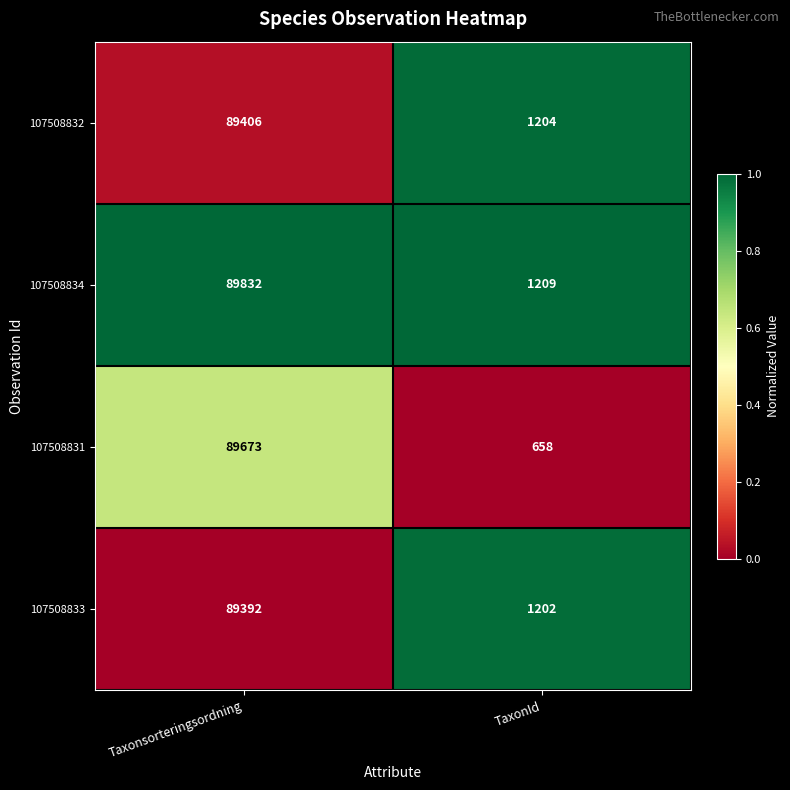

Reading left to right, extract all data points from this chart.

107508832: 89406	1204
107508834: 89832	1209
107508831: 89673	658
107508833: 89392	1202